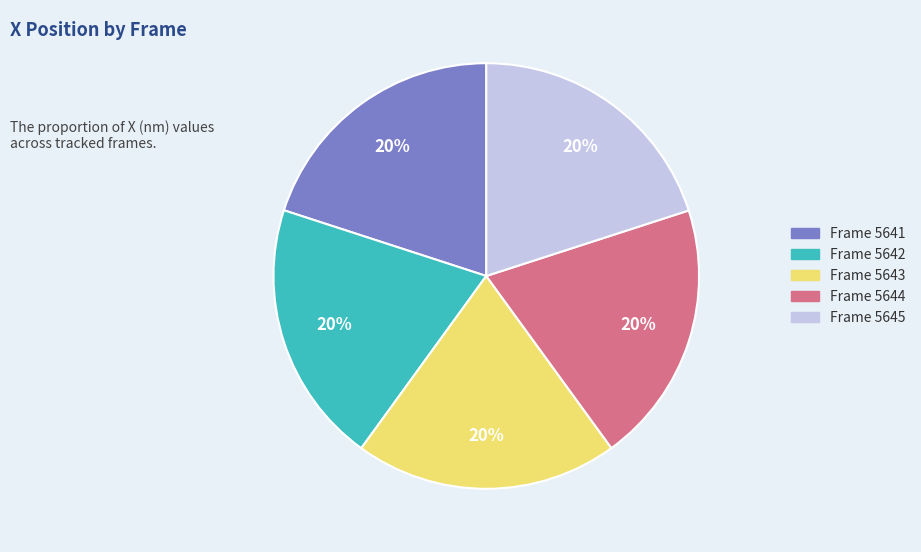

Does any single category account for the majority?

No